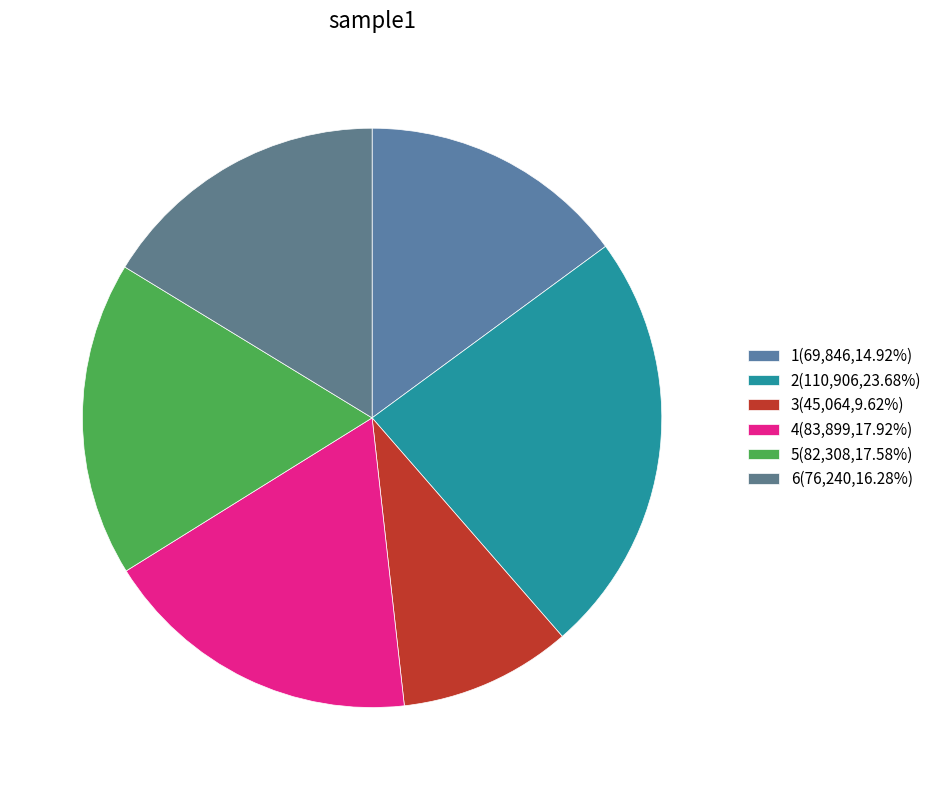

To the nearest percent, what portion does 4 represent?

18%